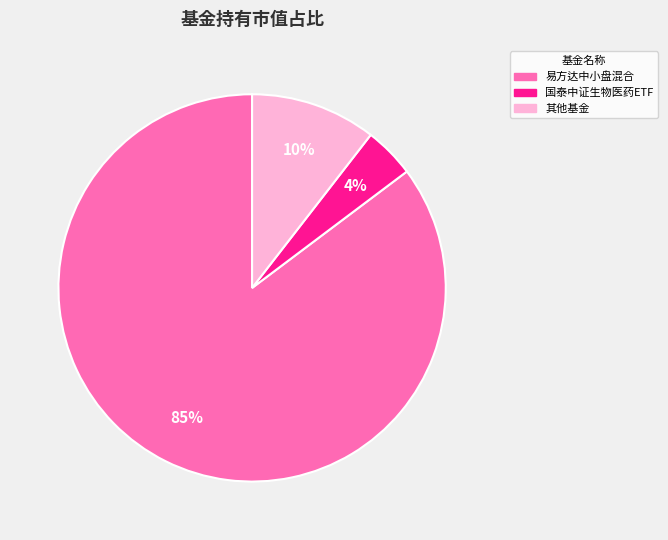

How many segments does this pie chart have?

3